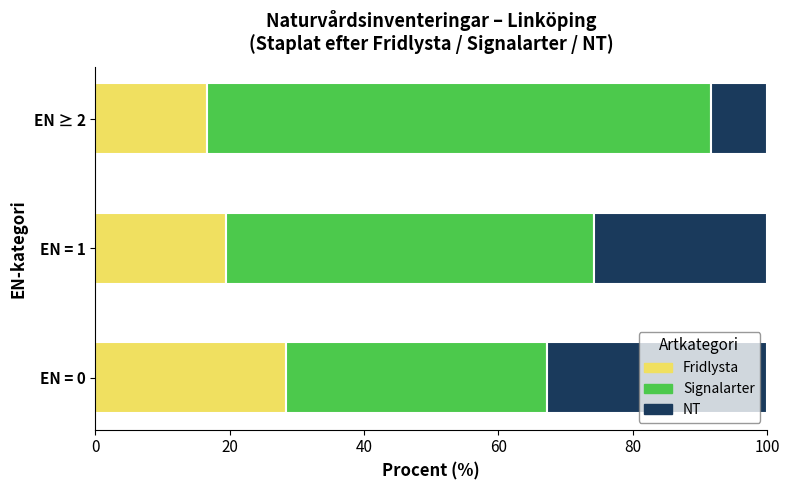

Rank the categories by Fridlysta value from lowest to highest.

EN ≥ 2, EN = 1, EN = 0